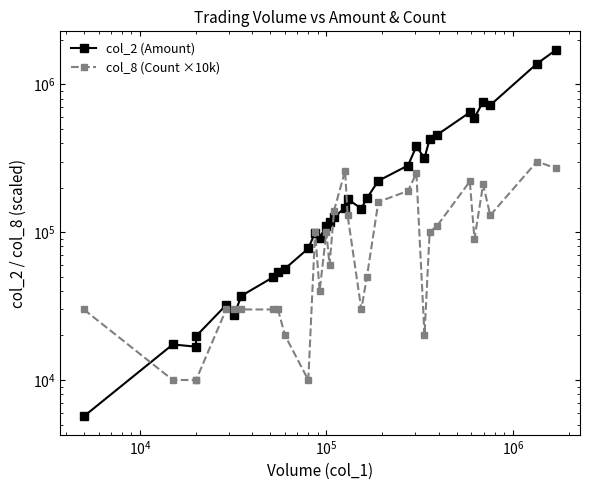

What is the value of the col_8 (Count ×10k) point at the 7th from the left?

30000